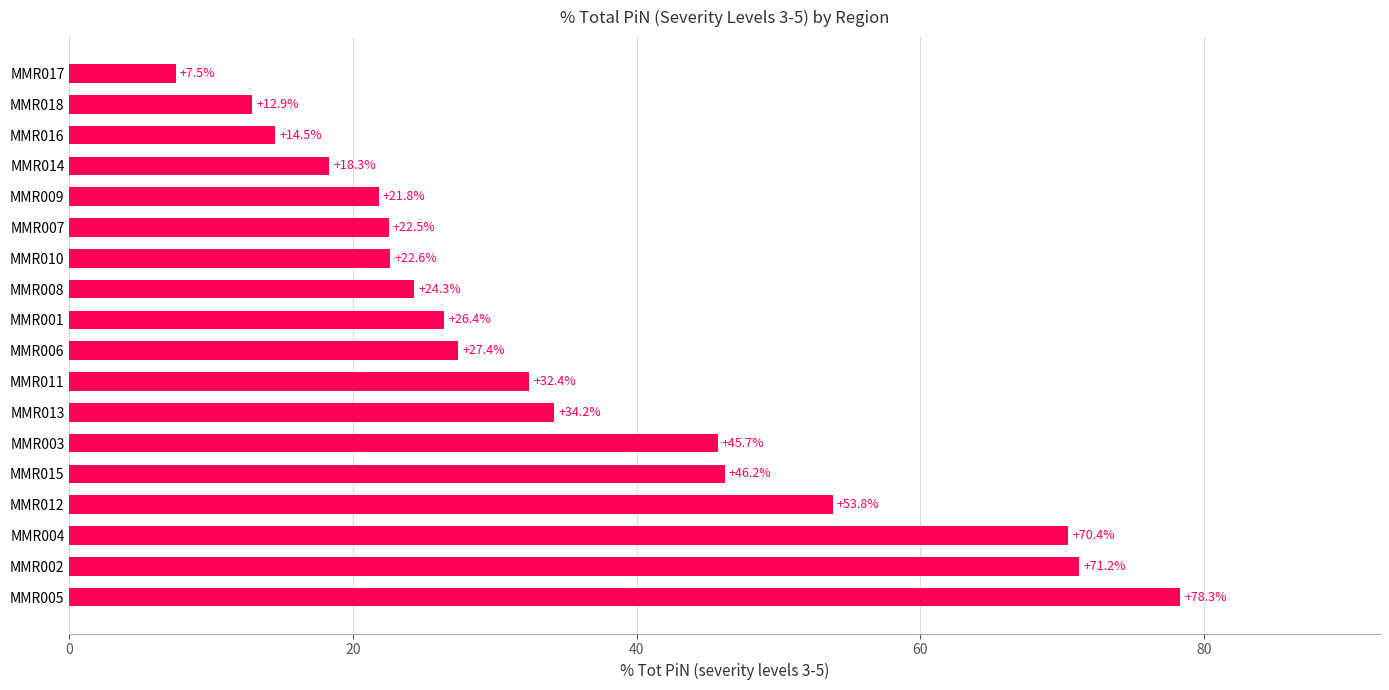

How many categories are shown in the chart?

18